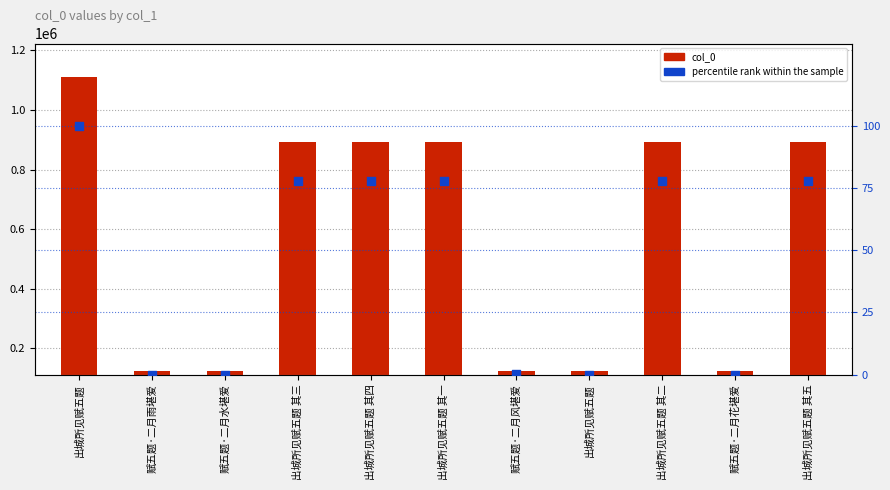

Which series contains the lowest Y value?

percentile rank within the sample